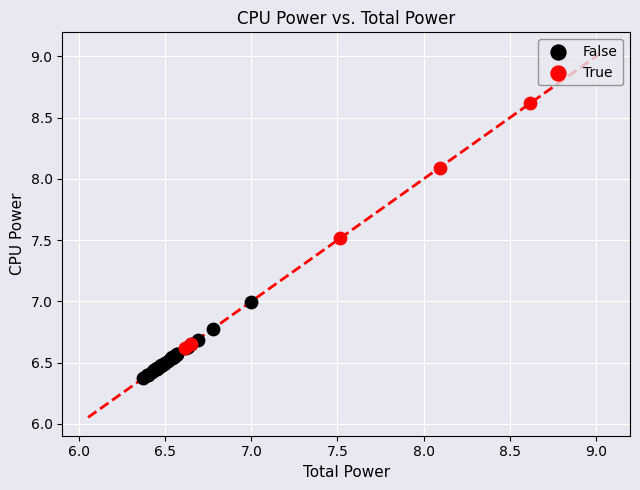

Which series contains the lowest Y value?

False